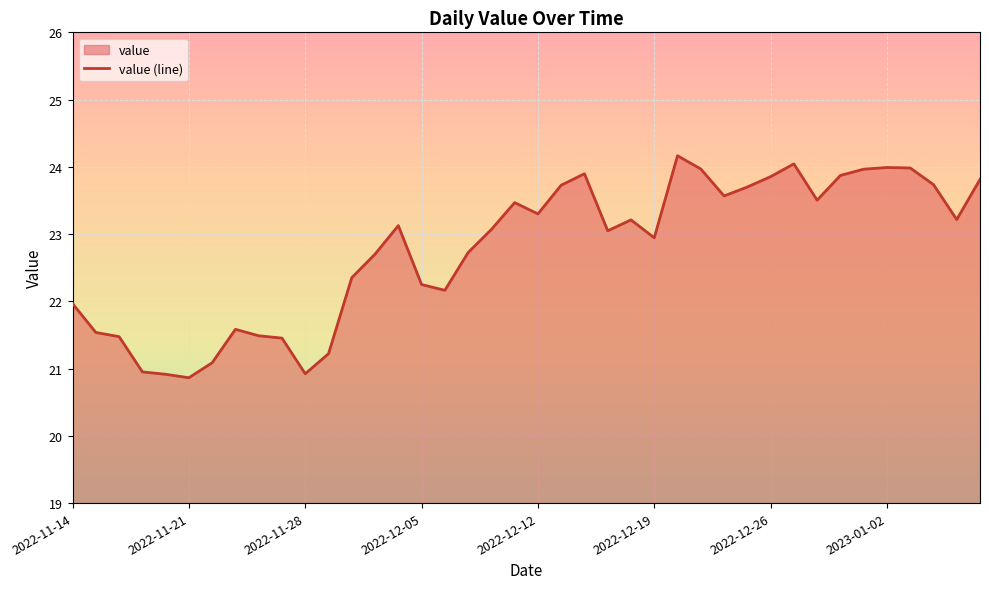

What is the value of the 30th point from the left?

23.7